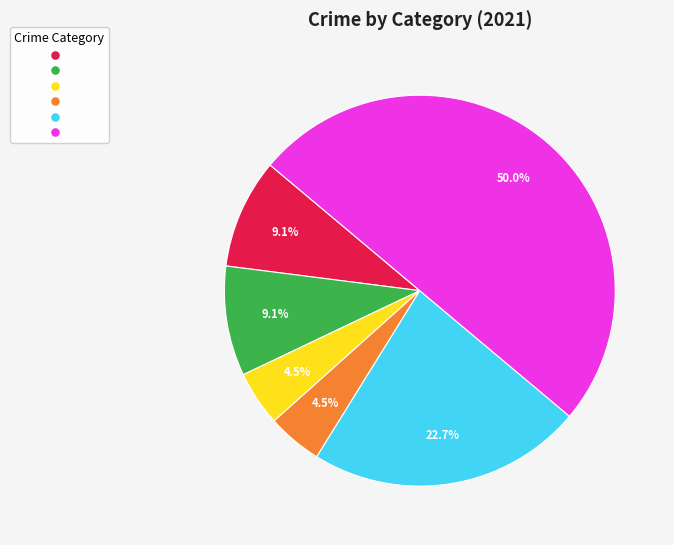

How many segments does this pie chart have?

6